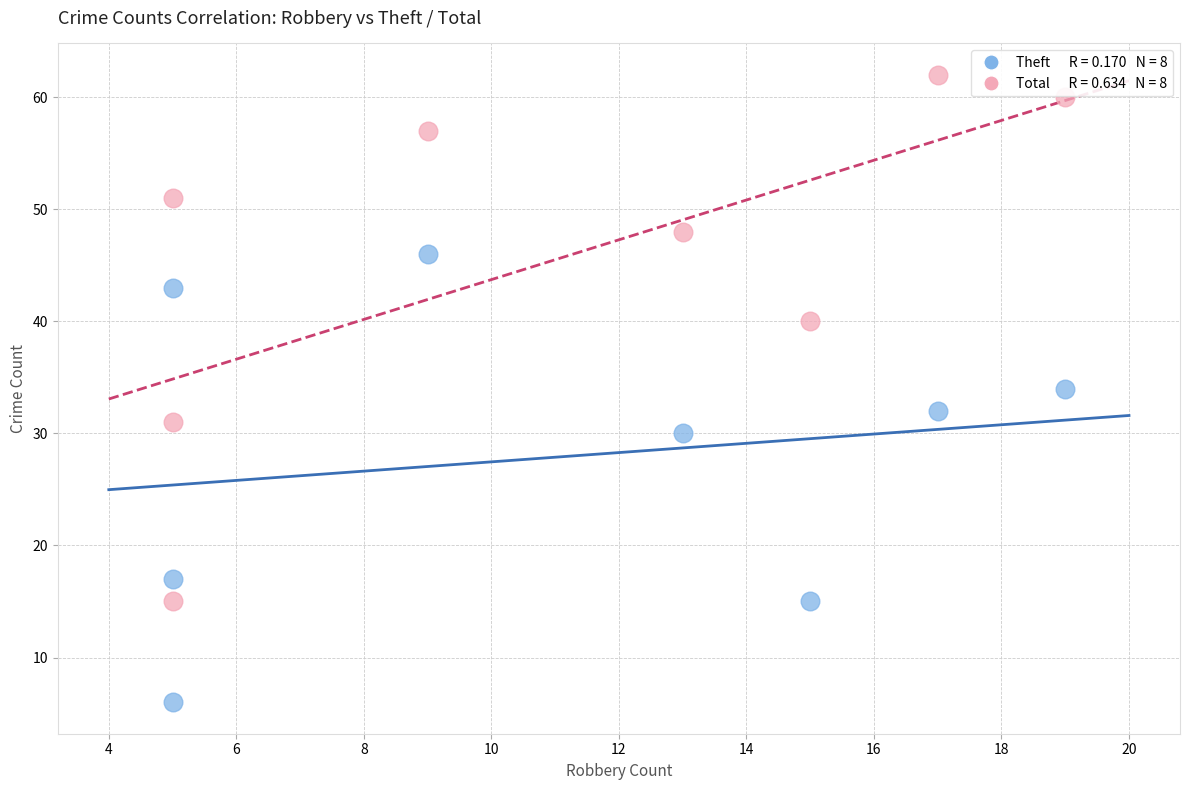

Across all data points, what is the range of Y values (max minus min)?

56